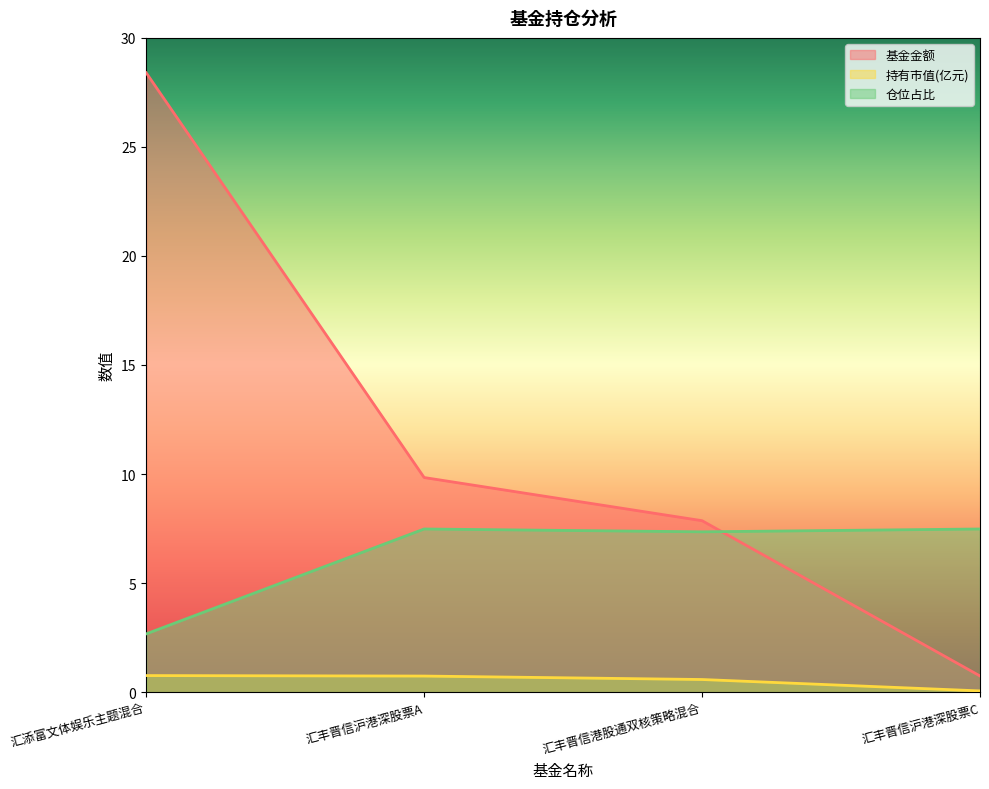

What is the label of the 1st point from the left?

汇添富文体娱乐主题混合